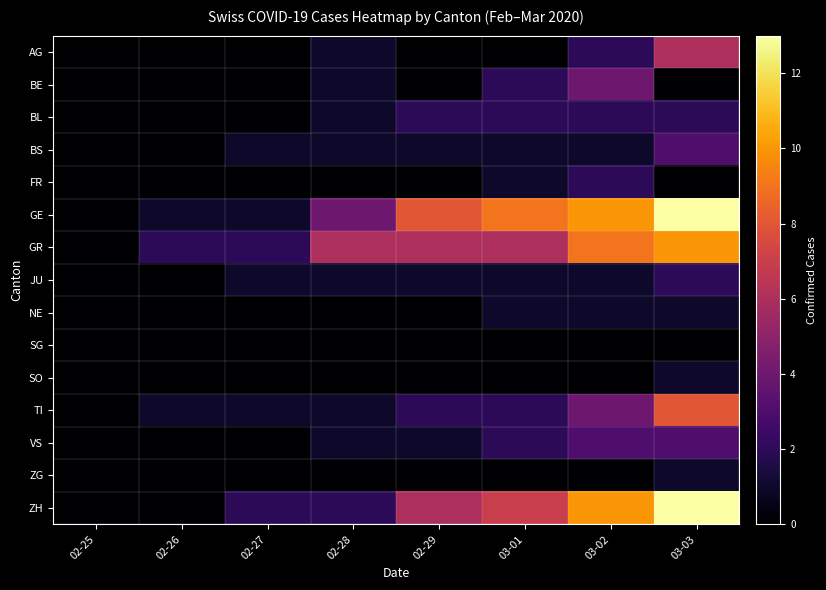

How many categories are shown in the chart?

8